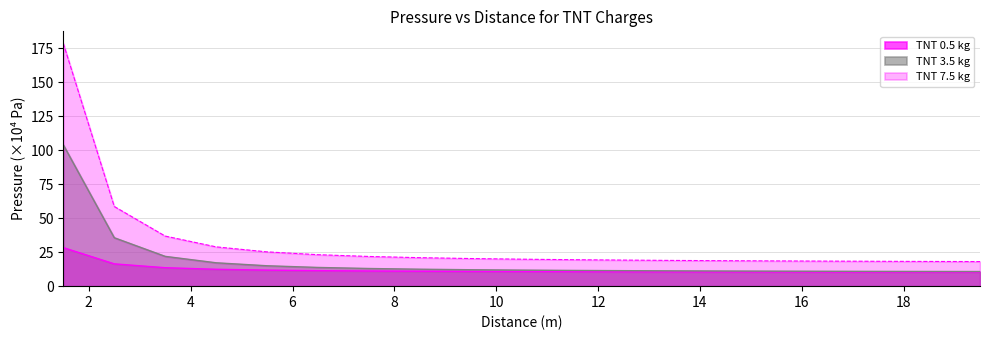

How many distinct data groups are displayed?

3